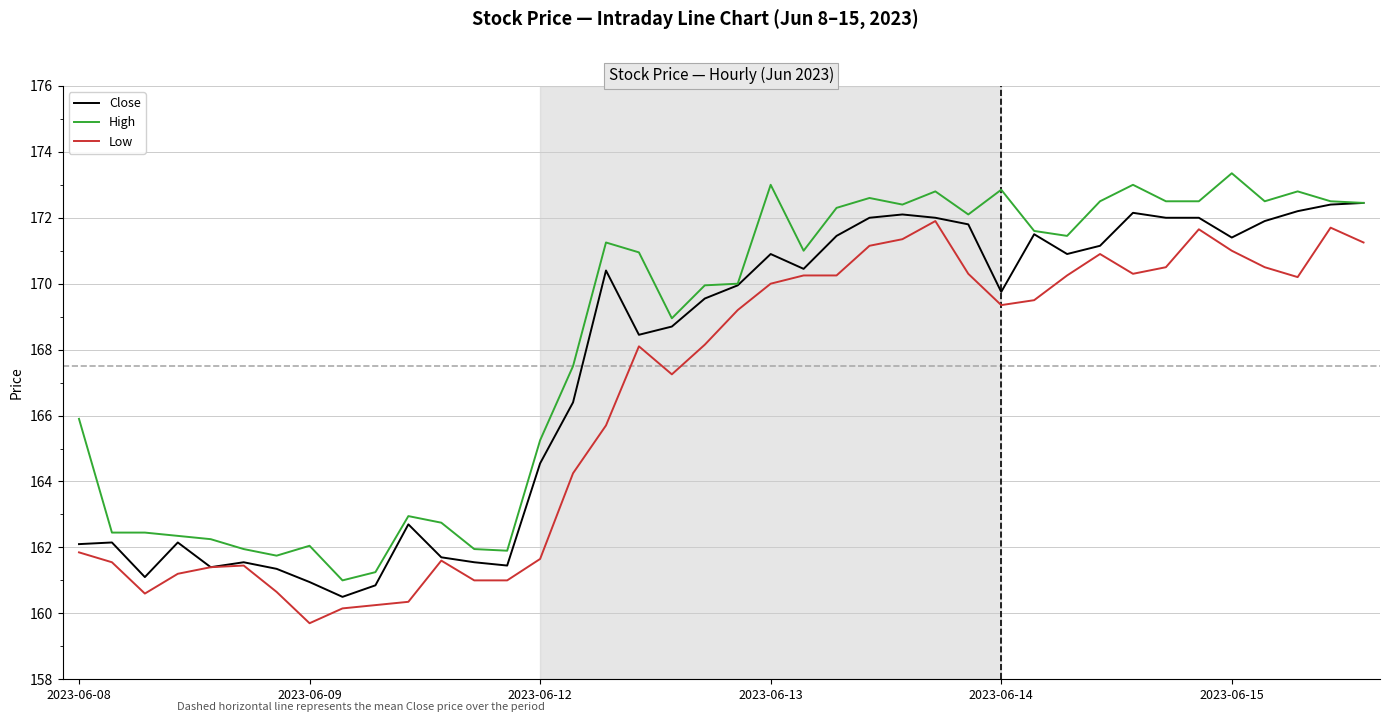

What is the difference between the maximum and minimum values in the Close series?

11.9